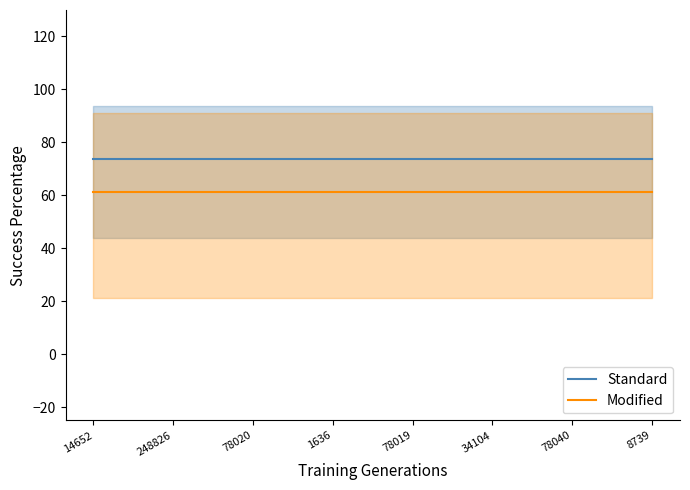

What are all the series names shown in the legend?

Standard, Modified